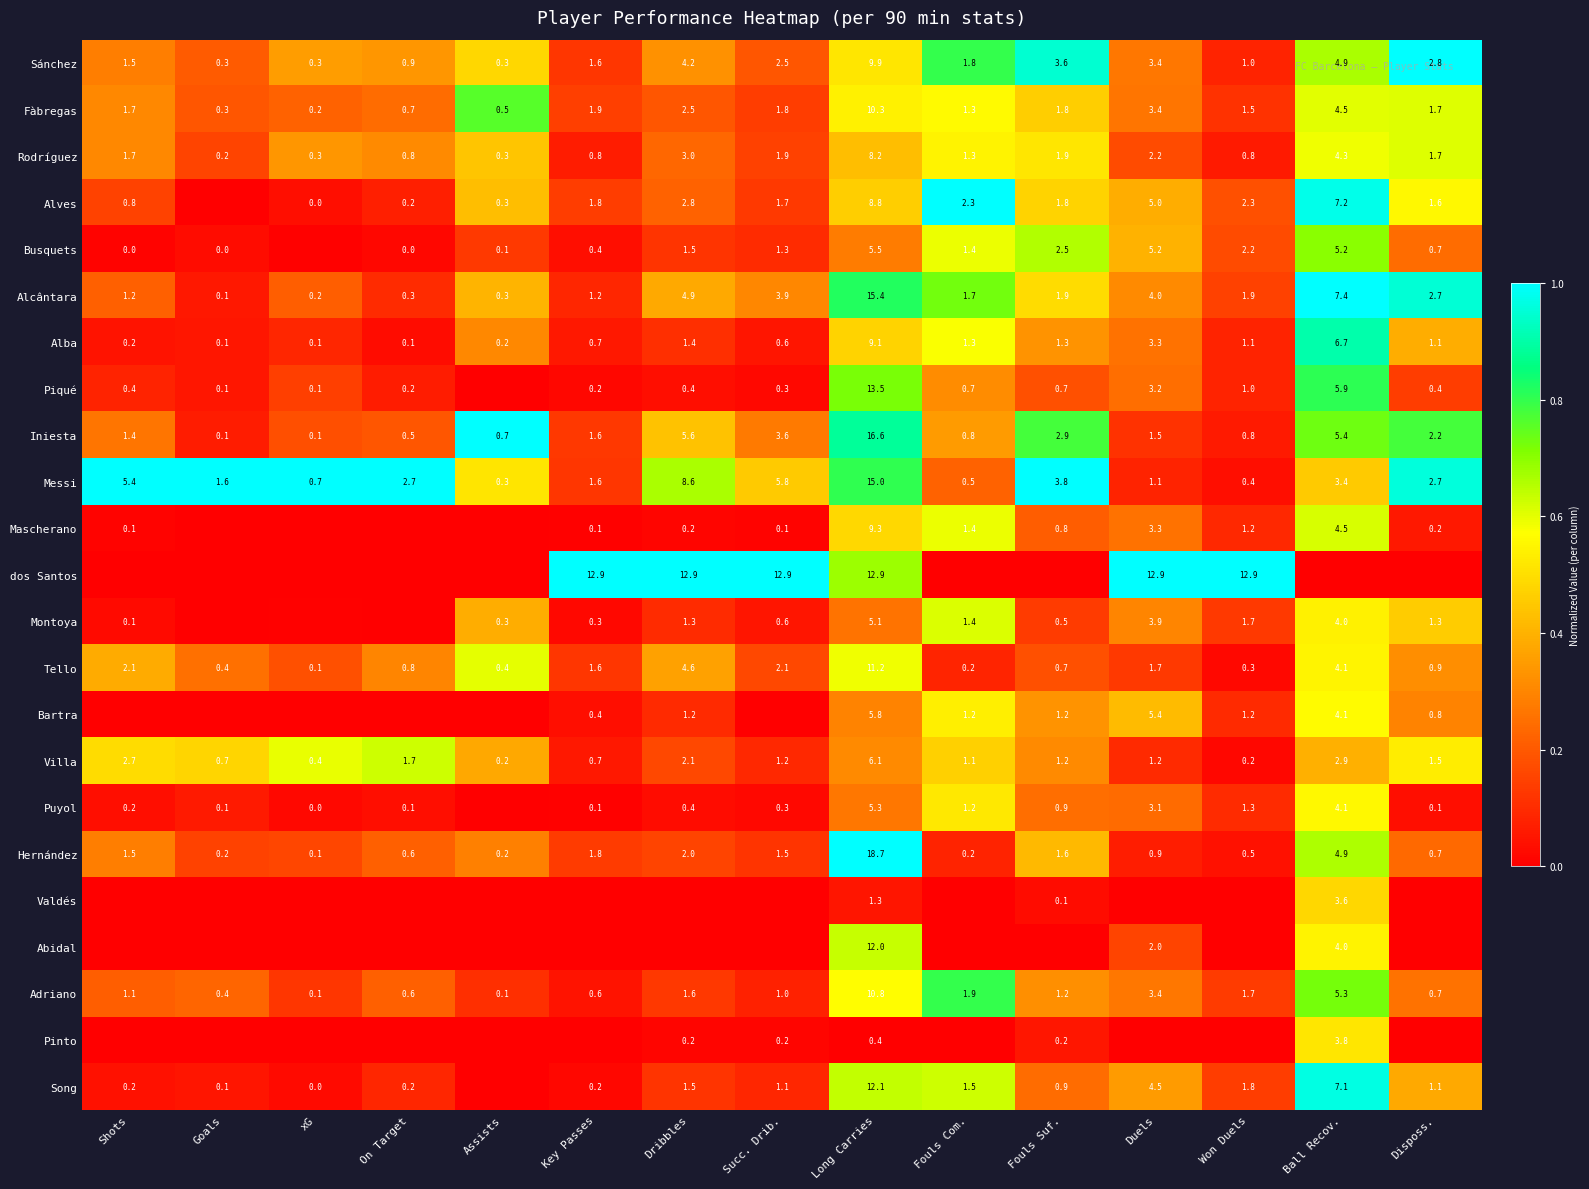

Which category has the highest value in the Alcântara series?

Long Carries